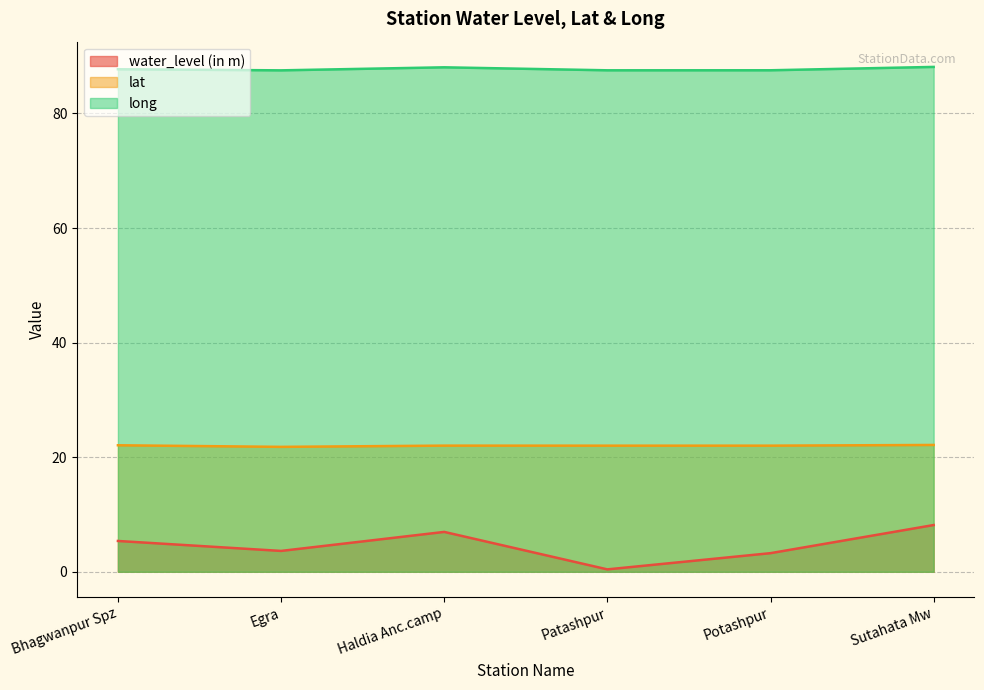

True or false: long and water_level (in m) intersect in this chart.

False